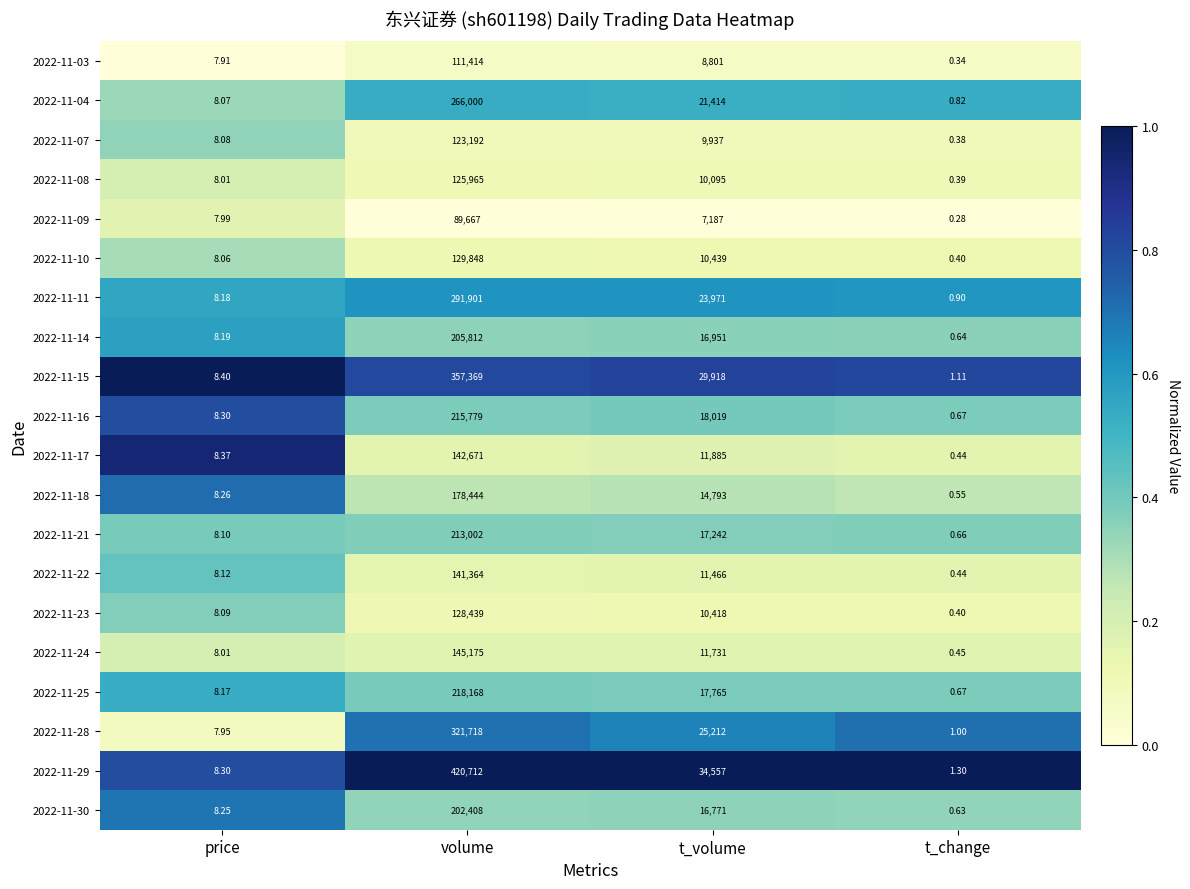

Rank the categories by 2022-11-04 value from highest to lowest.

volume, t_volume, price, t_change